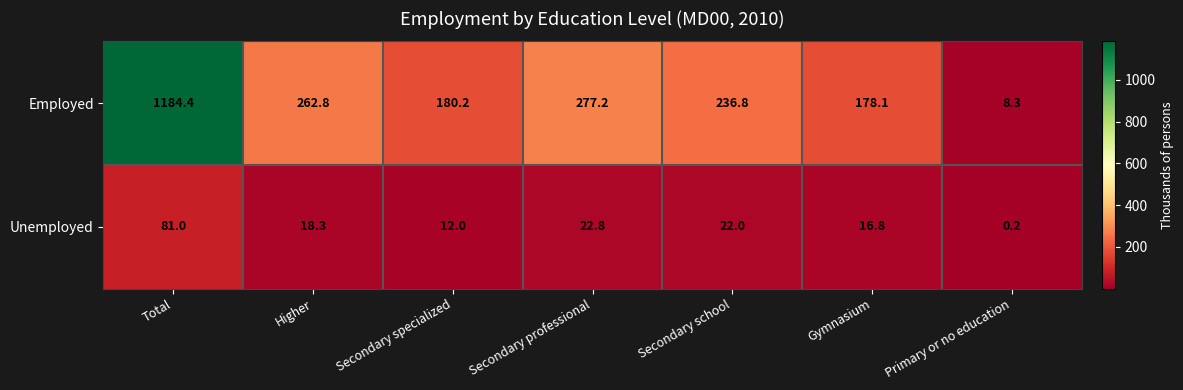

Reading left to right, extract all data points from this chart.

Employed: 1184.4	262.8	180.2	277.2	236.8	178.1	8.3
Unemployed: 81.0	18.3	12.0	22.8	22.0	16.8	0.2